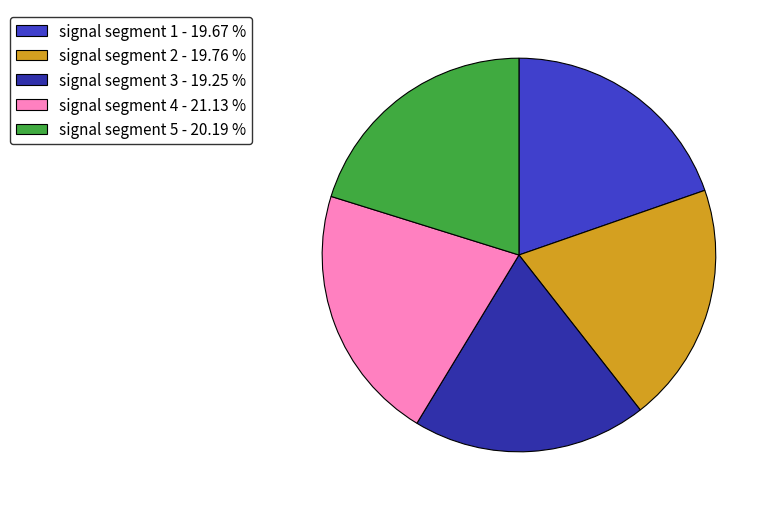

Does signal segment 4 - 21.13 % represent more than half of the total?

No